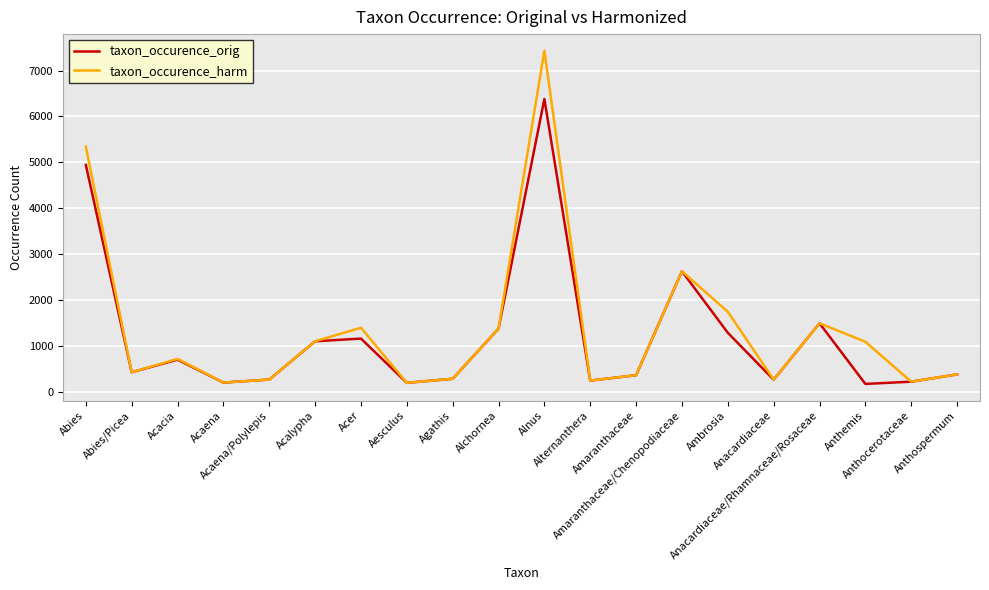

Where does the taxon_occurence_orig series first go above 433?

Abies